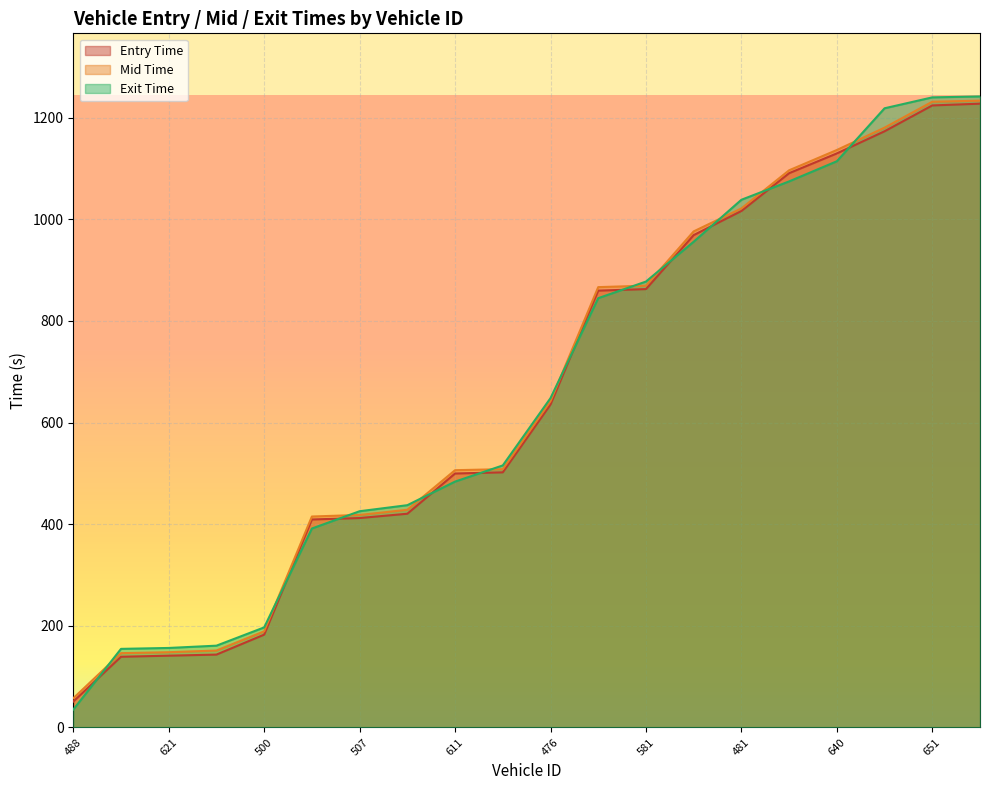

Count the number of categories in the chart.

20